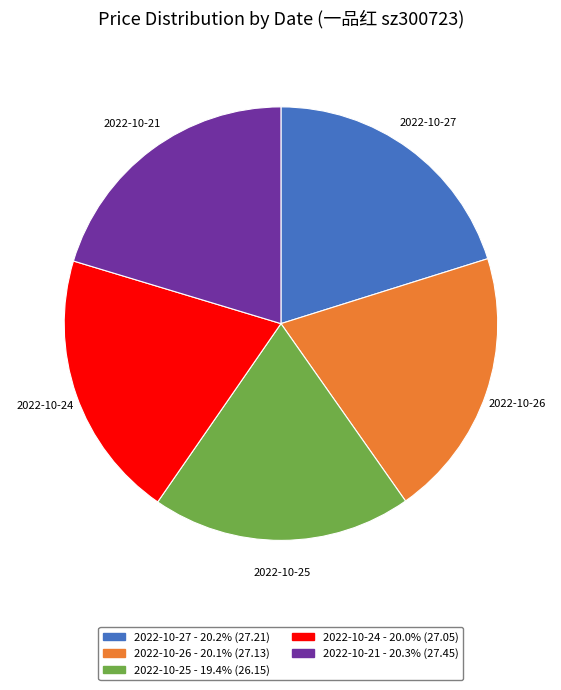

Approximately how many times larger is the value at 2022-10-27 compared to 2022-10-26?

1.0